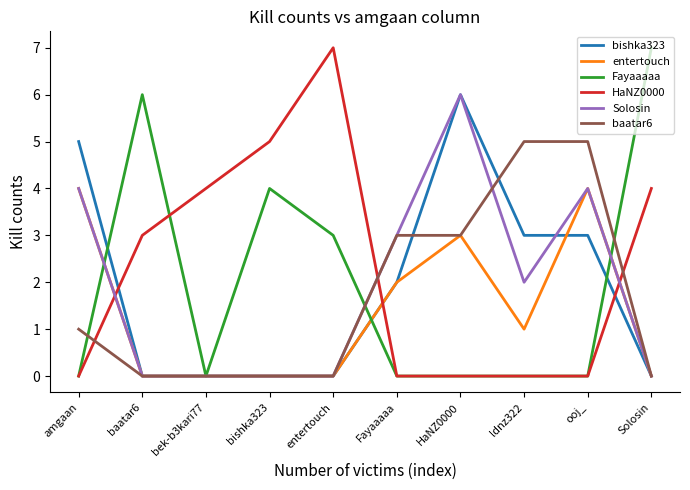

What is the difference between the maximum and minimum values in the bishka323 series?

6